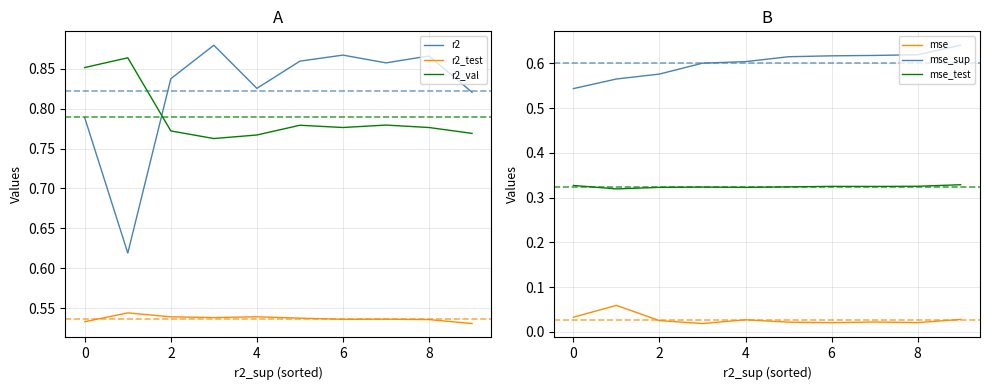

True or false: mse and mse_sup cross at least once.

False